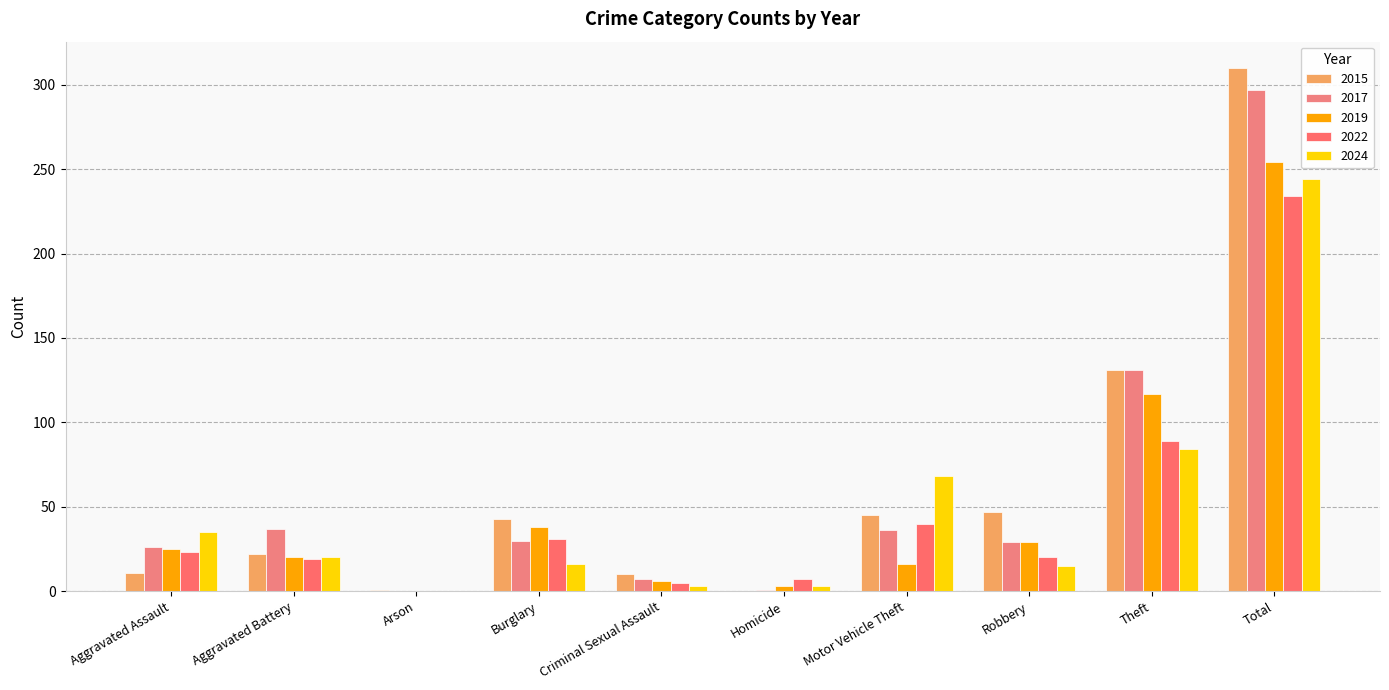

Which series has the largest total across all categories?

2015